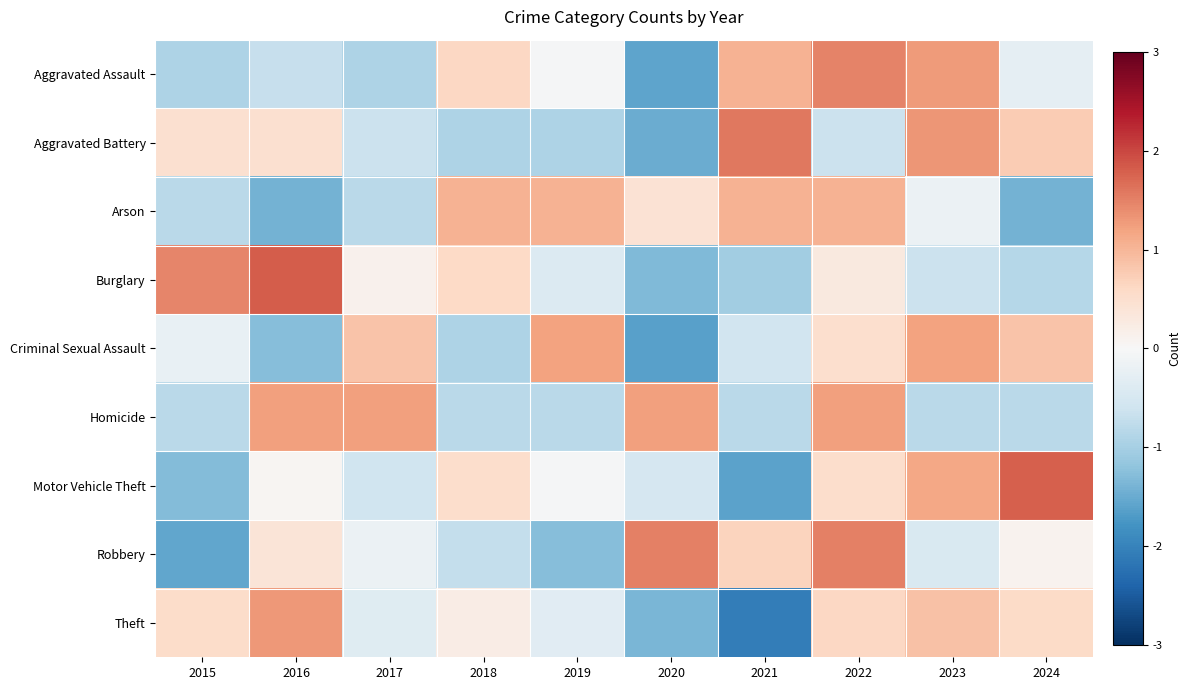

What is the total value across all series at 2023?

3.7